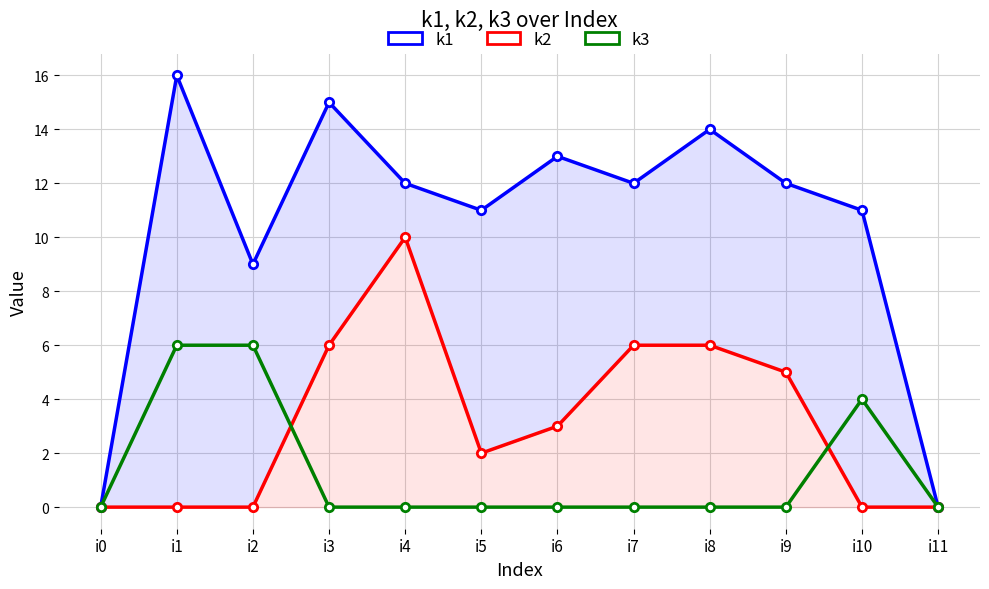

At which category does k1 reach its first local valley?

i2